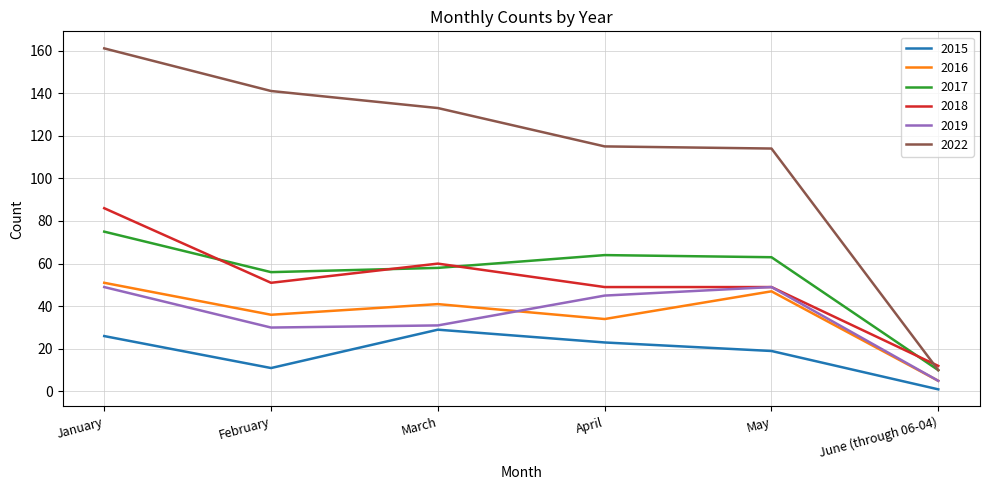

What is the minimum value for 2017?

10